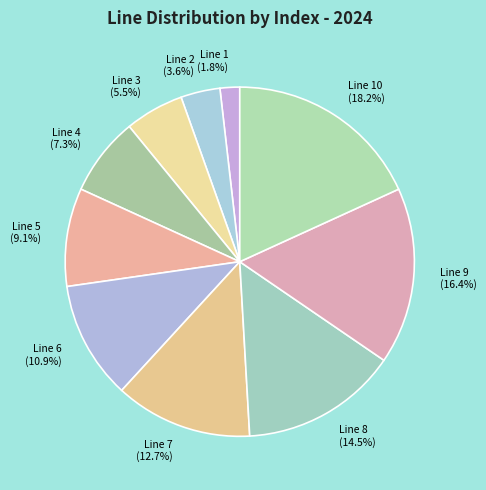

Does any single category account for the majority?

No